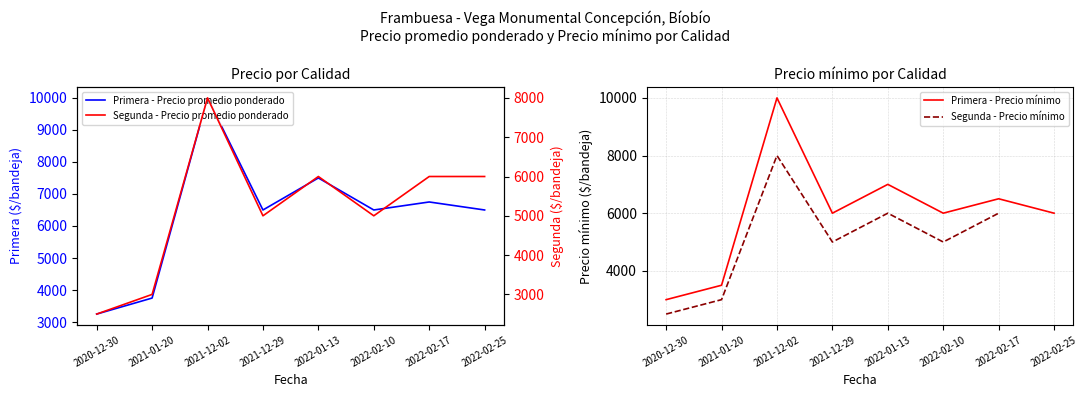

What is the smallest value displayed?

2500.0